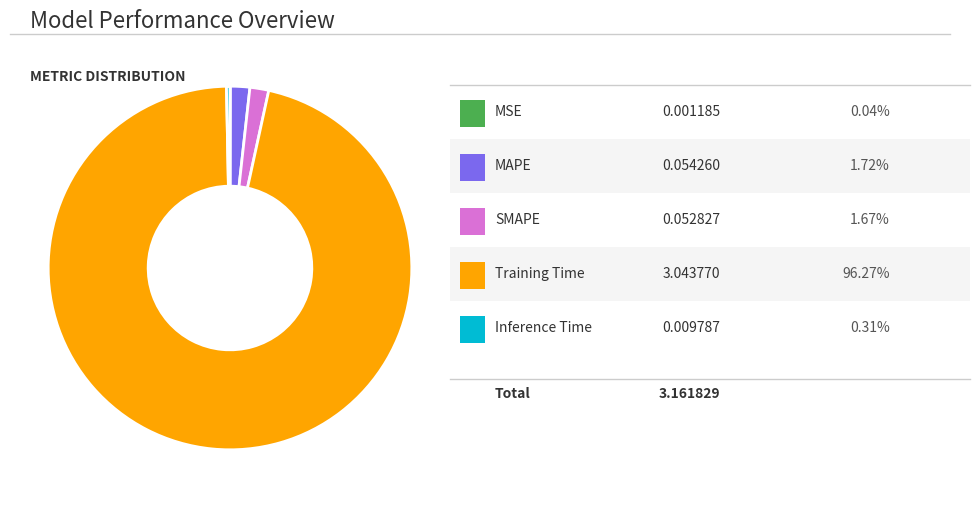

Is there a majority slice in this chart?

Yes